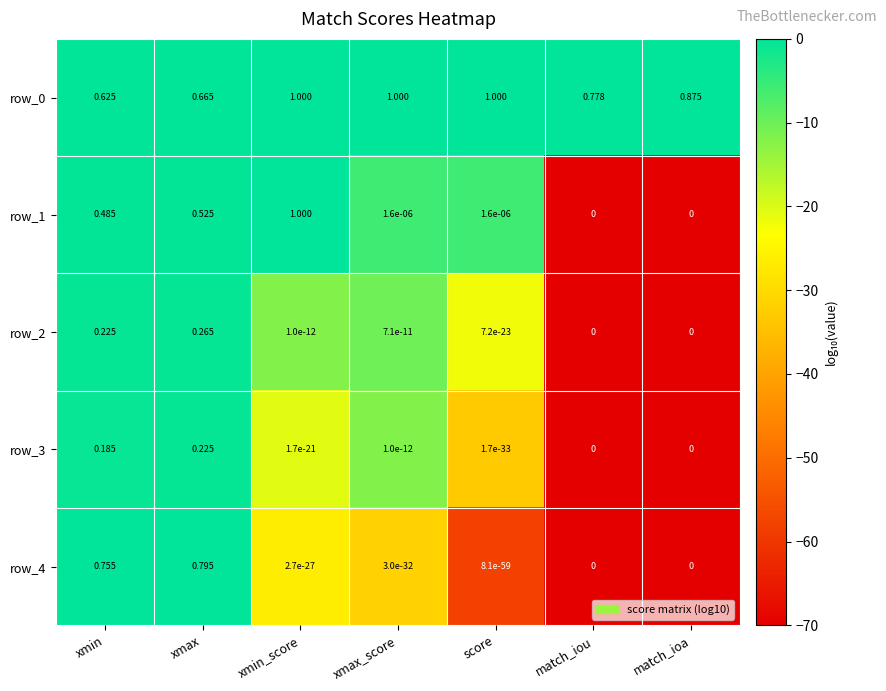

Is the value of row_4 at xmax greater than the value of row_0 at xmin?

Yes